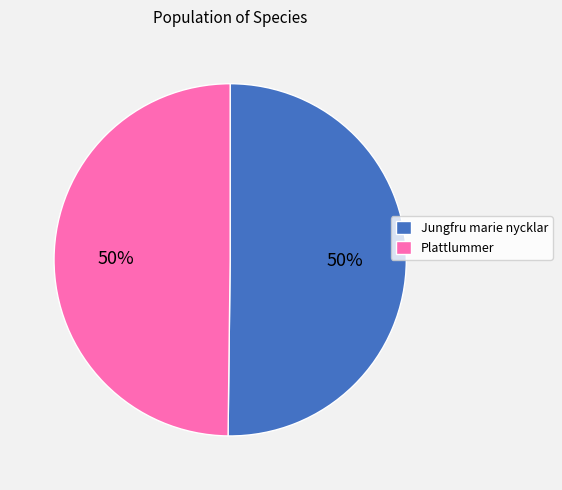

To the nearest percent, what is the average slice percentage?

50%